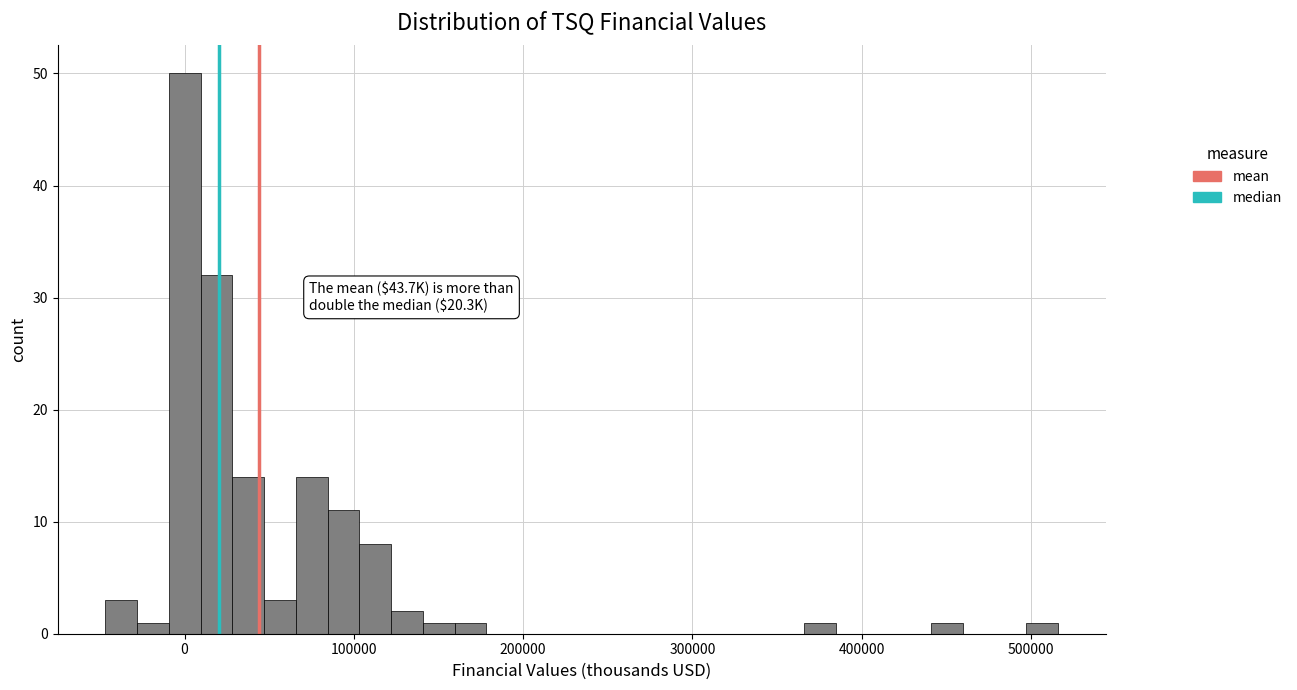

Read against the x-axis, roughly where is the centre of the tallest bar?

0